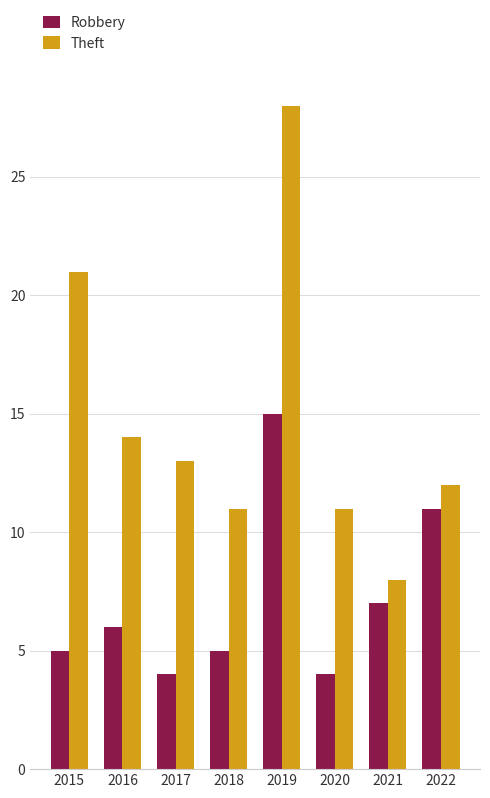

Which series has the largest range (max minus min)?

Theft